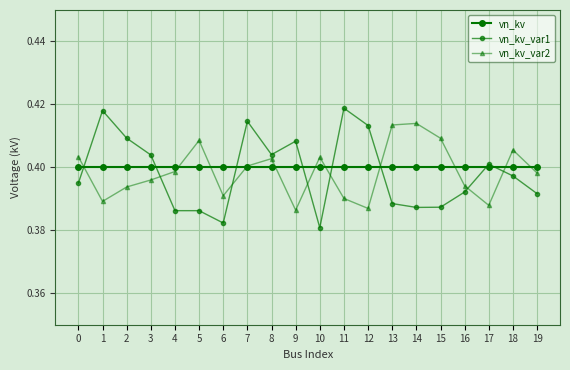

Between which two adjacent categories do vn_kv_var2 and vn_kv first intersect?

0 and 1